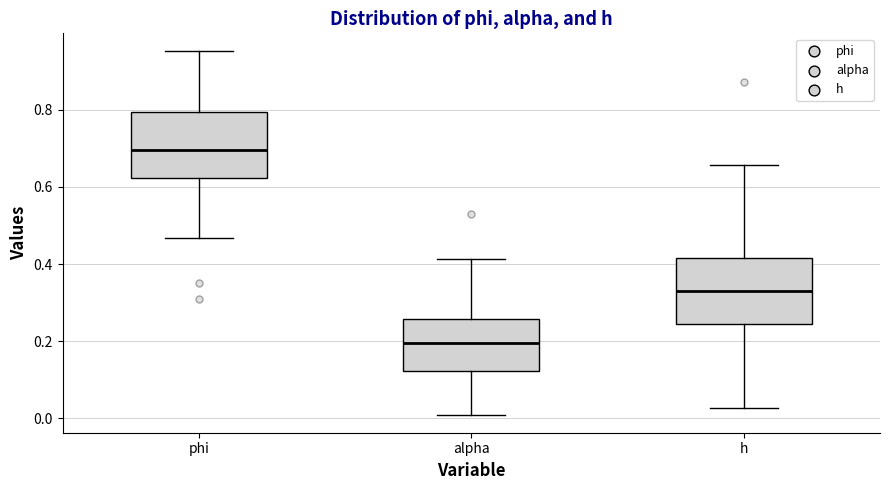

Where does the lower whisker of the box for h end on the y-axis? The values are not printed on the chart, so give them approximately, as read against the axis.

0.02